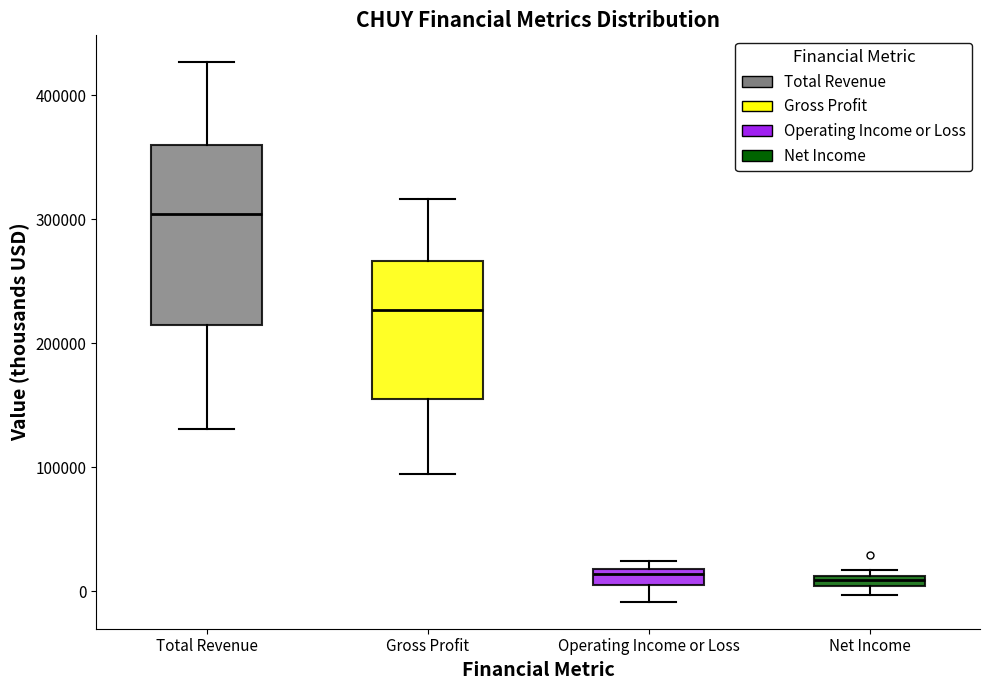

Which box is the tallest, from its lower edge to its upper edge?

Total Revenue